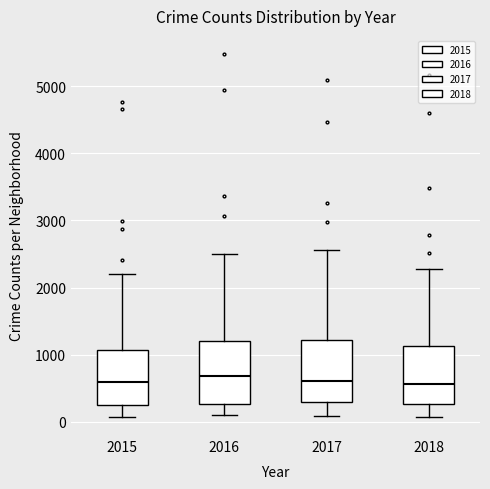

Reading left to right, transcribe this box plot: for each box, give where its median line is, the range the box spans, and where its two whiskers end, as read against the y-axis. The values are not printed on the chart, so give them approximately, as read against the axis.

2015: median 600, box 300 to 1100, whiskers 100 to 2200
2016: median 700, box 300 to 1200, whiskers 100 to 2500
2017: median 600, box 300 to 1200, whiskers 100 to 2600
2018: median 600, box 300 to 1100, whiskers 100 to 2300